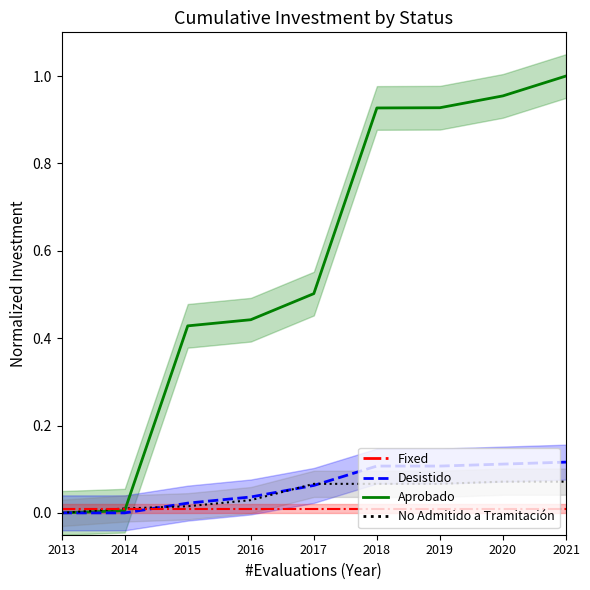

Which has a higher value, 2015 or 2017?

2017